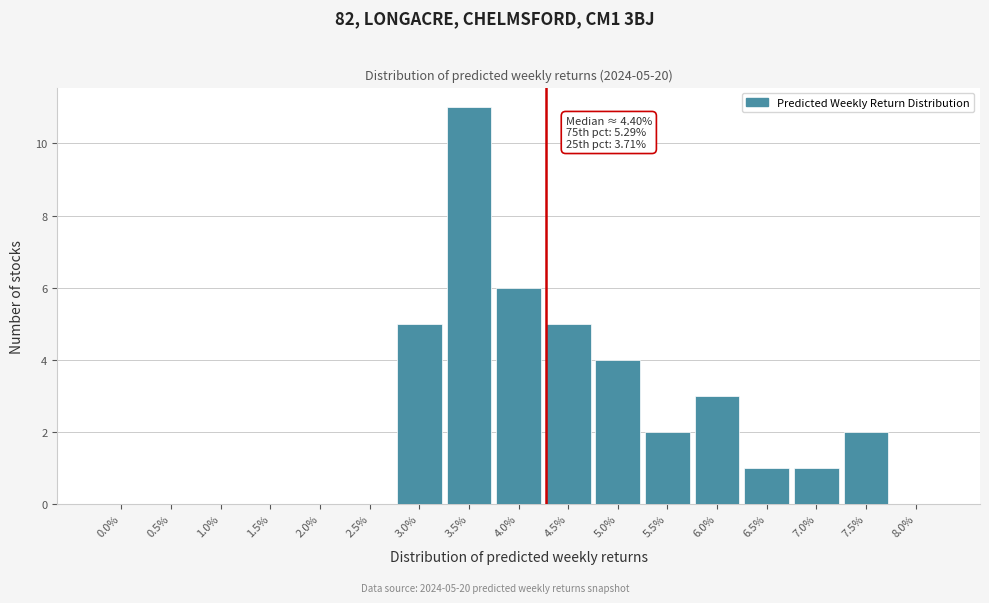

Reading left to right, list all the values displayed in this chart.

0.0%=0	0.5%=0	1.0%=0	1.5%=0	2.0%=0	2.5%=0	3.0%=5	3.5%=11	4.0%=6	4.5%=5	5.0%=4	5.5%=2	6.0%=3	6.5%=1	7.0%=1	7.5%=2	8.0%=0